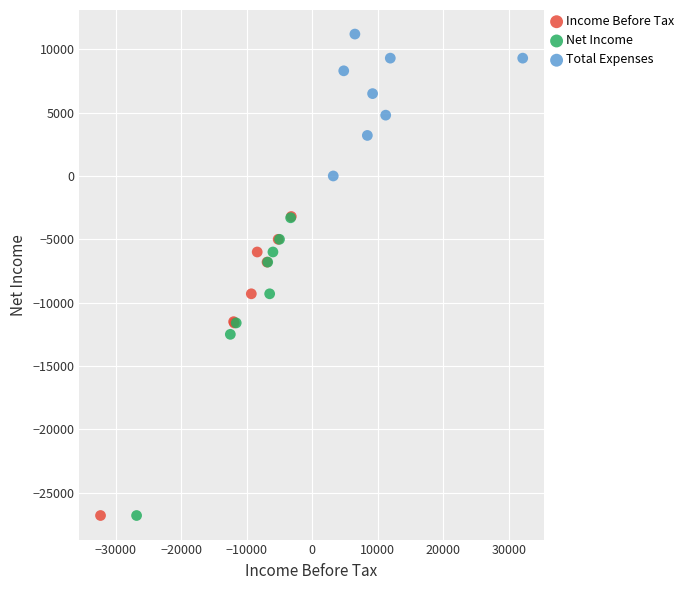

Which series contains the highest Y value?

Total Expenses